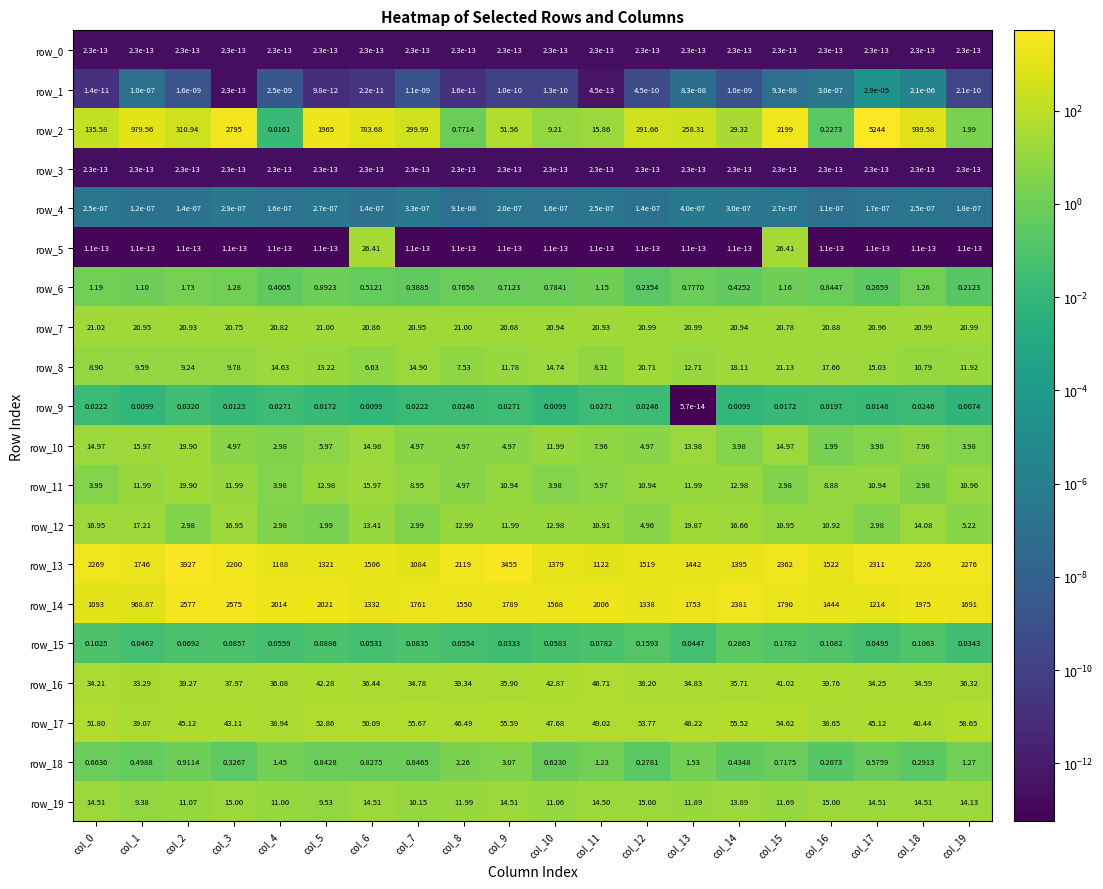

Is the value of row_17 at col_11 greater than the value of row_6 at col_17?

Yes